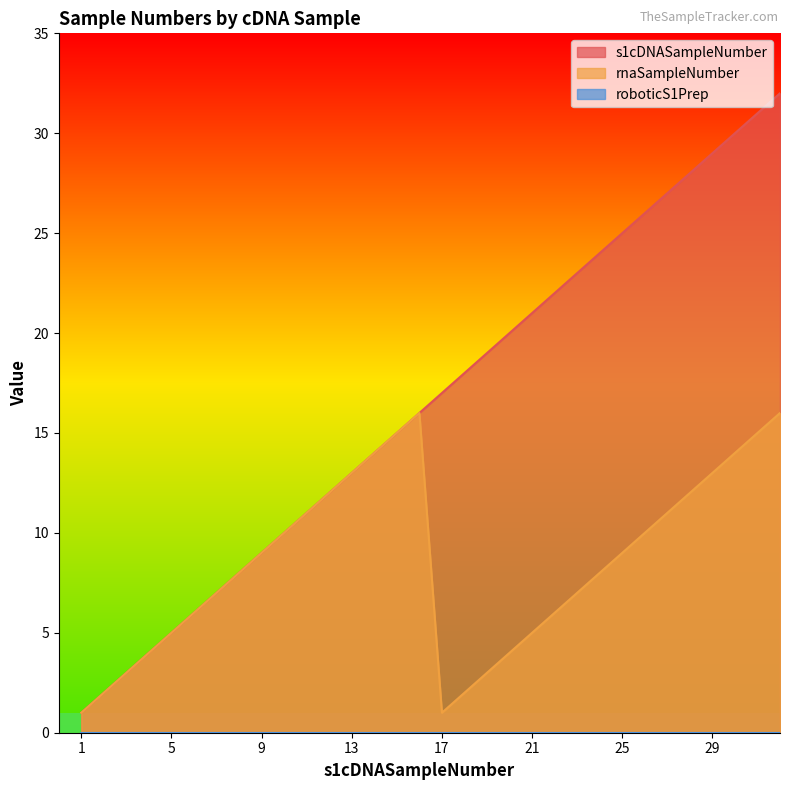

Which series has the largest total across all categories?

s1cDNASampleNumber